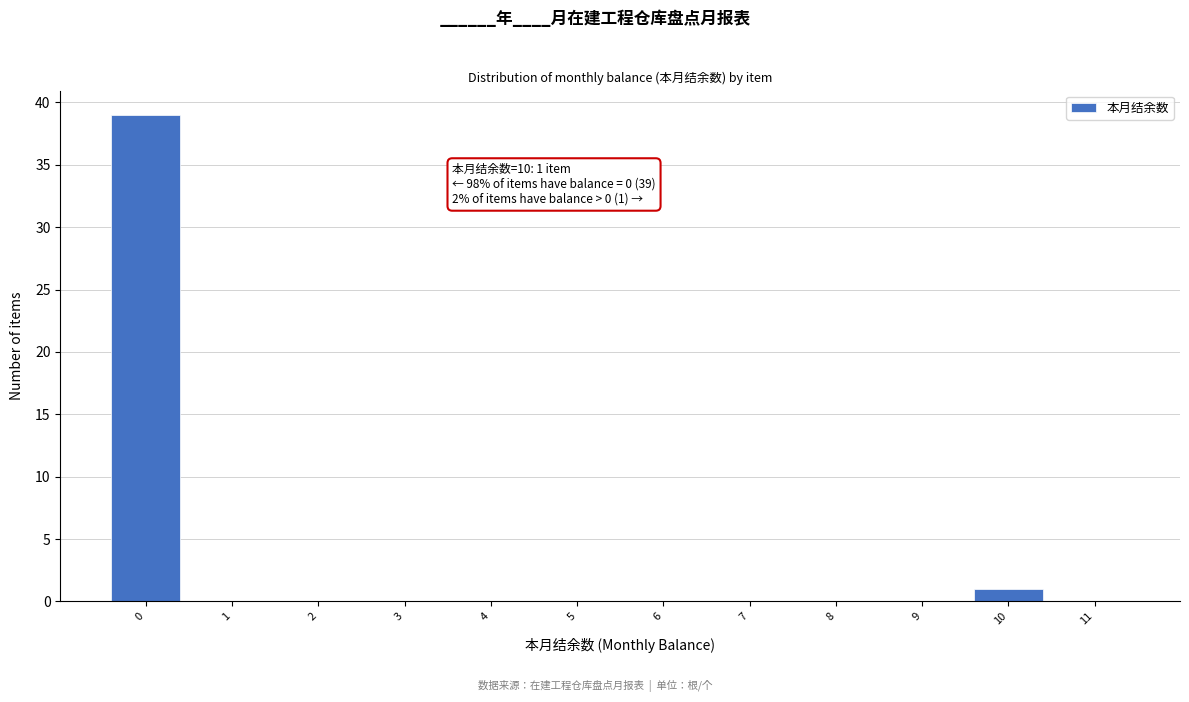

Which range on the x-axis has the tallest bar?

-0.5 to 0.5